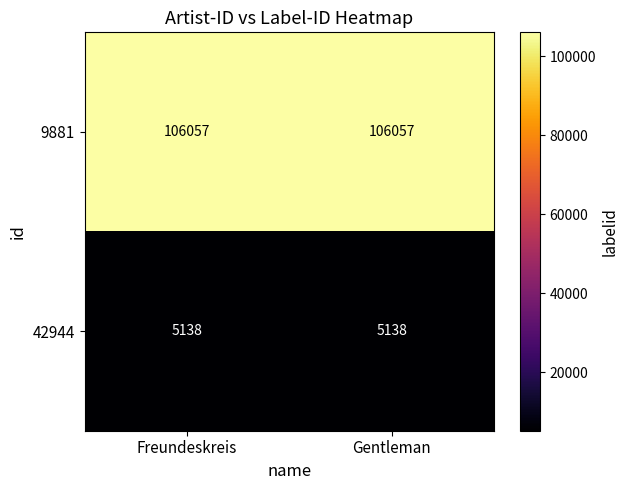

Reading left to right, transcribe all the data shown in this chart.

9881: 106057	106057
42944: 5138	5138